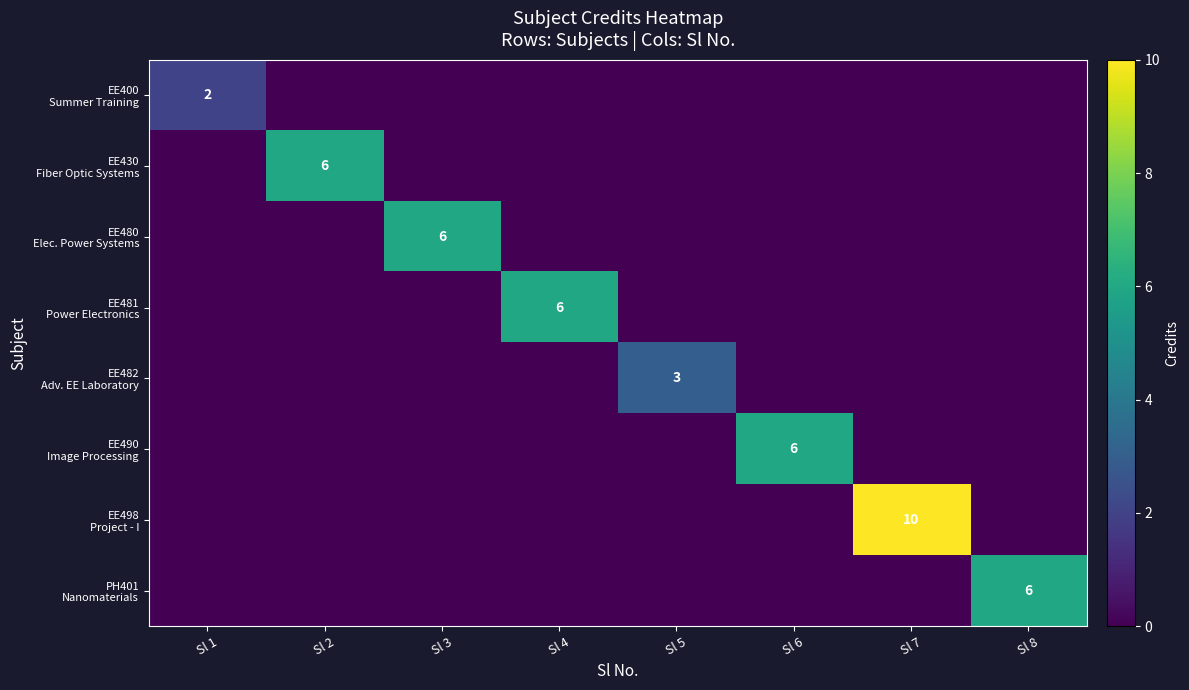

List the labels in order of EE480 Elec. Power Systems value, smallest first.

Sl 1, Sl 2, Sl 4, Sl 5, Sl 6, Sl 7, Sl 8, Sl 3